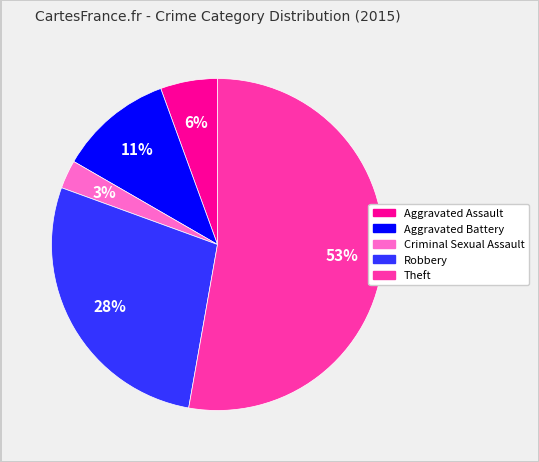

Is it true that Theft is 53% of the pie?

True